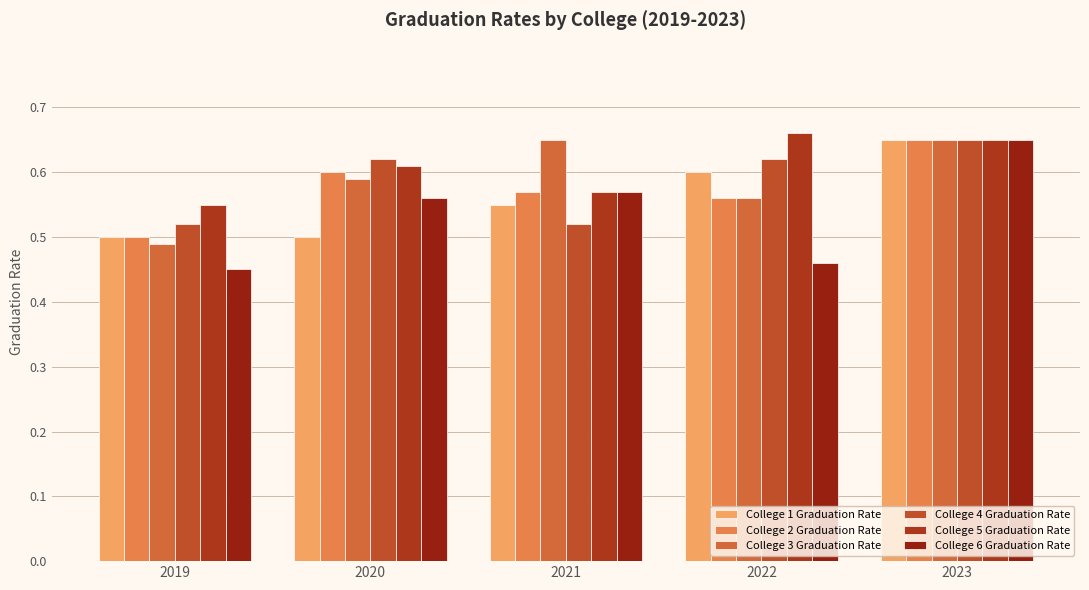

Reading left to right, list all the values displayed in this chart.

College 1 Graduation Rate: 2019=0.5	2020=0.5	2021=0.6	2022=0.6	2023=0.7
College 2 Graduation Rate: 2019=0.5	2020=0.6	2021=0.6	2022=0.6	2023=0.7
College 3 Graduation Rate: 2019=0.5	2020=0.6	2021=0.7	2022=0.6	2023=0.7
College 4 Graduation Rate: 2019=0.5	2020=0.6	2021=0.5	2022=0.6	2023=0.7
College 5 Graduation Rate: 2019=0.6	2020=0.6	2021=0.6	2022=0.7	2023=0.7
College 6 Graduation Rate: 2019=0.5	2020=0.6	2021=0.6	2022=0.5	2023=0.7